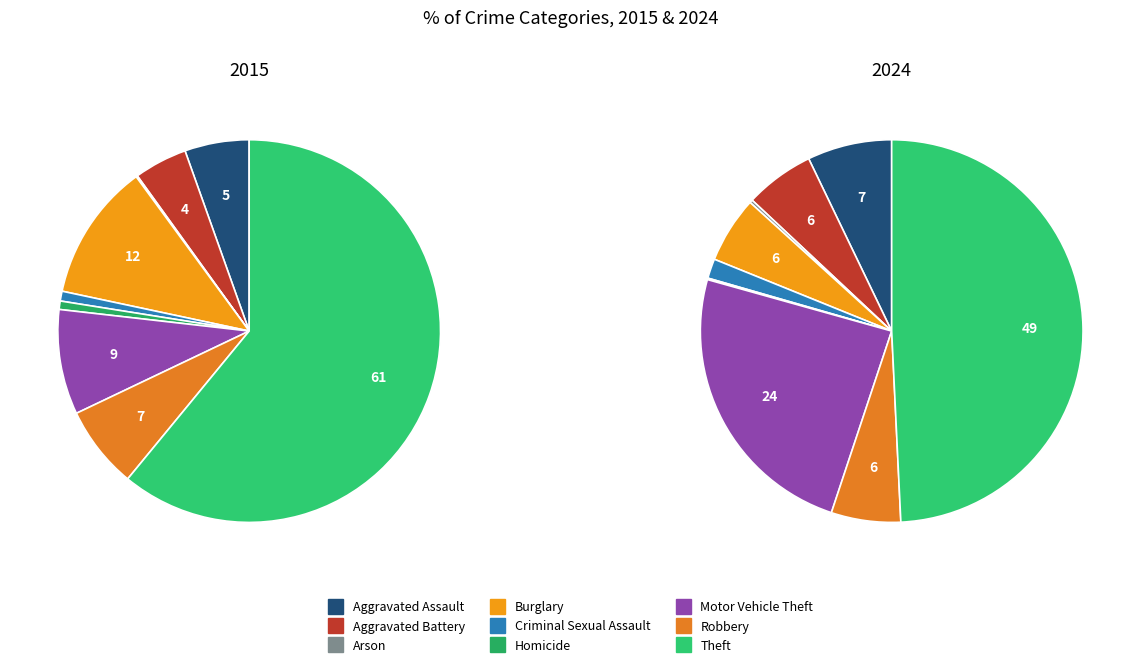

Rank the series by their maximum value, from lowest to highest.

values_2024, values_2015